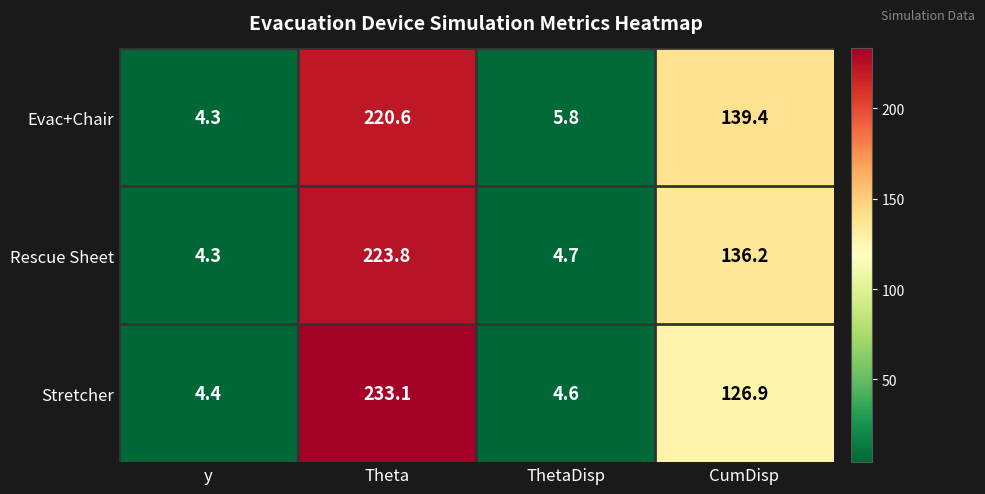

At which label is Stretcher closest to 118?

CumDisp